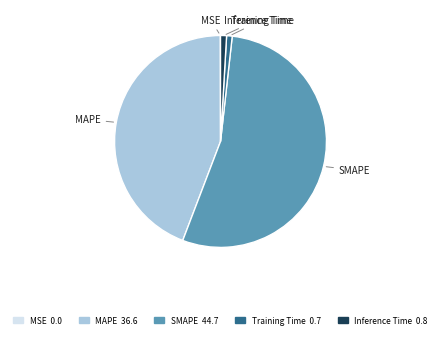

Does SMAPE account for over 50% of the chart?

Yes